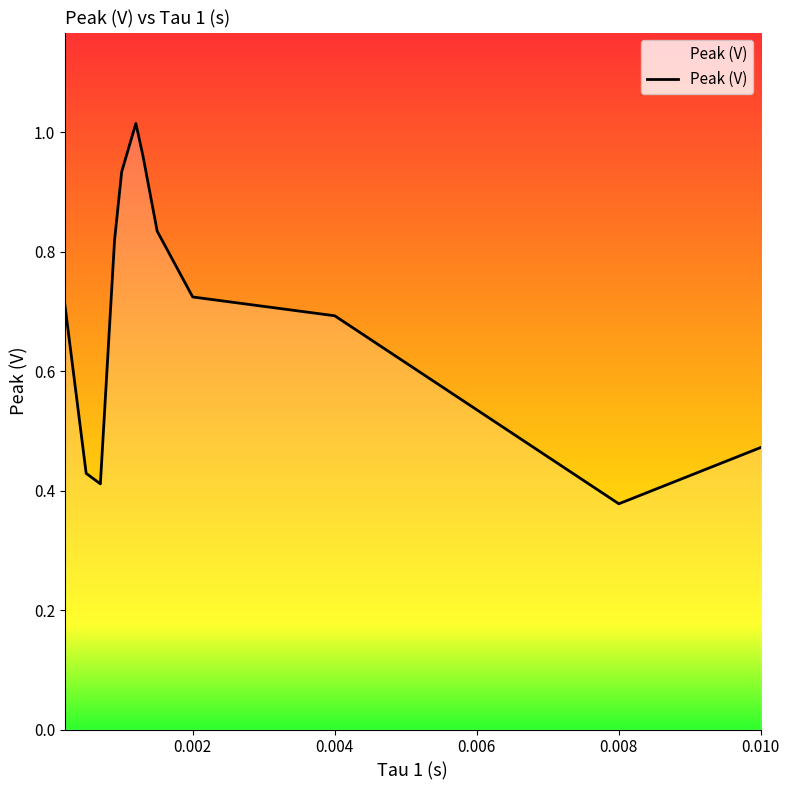

How many lines are shown in the chart?

1